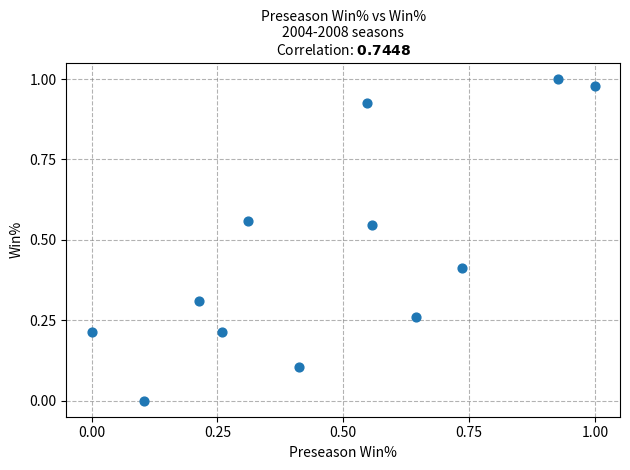

How many data points are displayed?

12